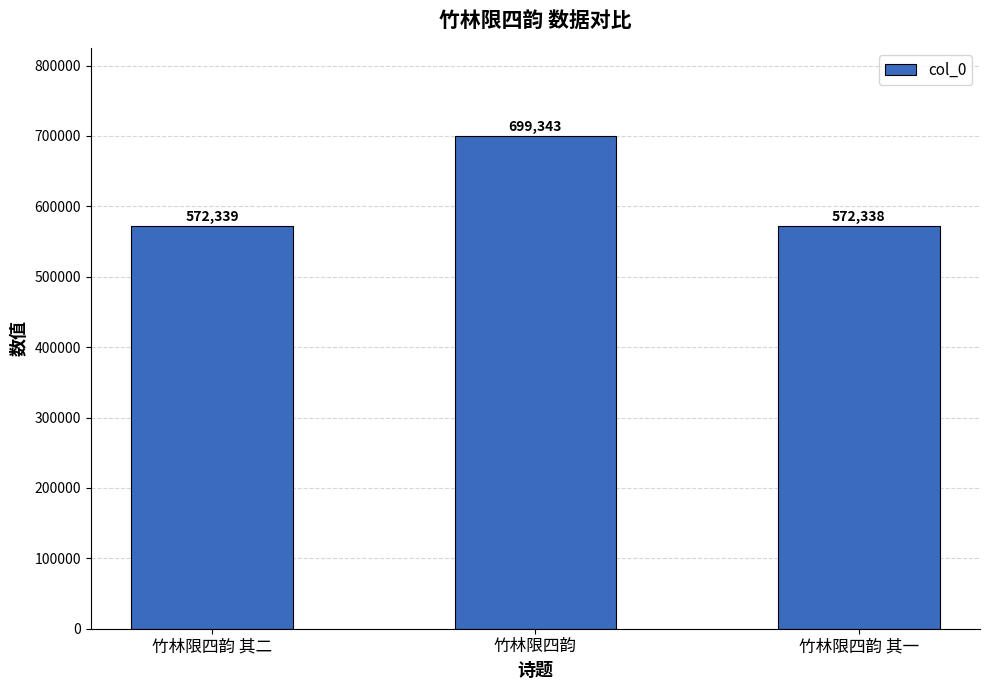

Reading left to right, transcribe all the data shown in this chart.

572339	699343	572338